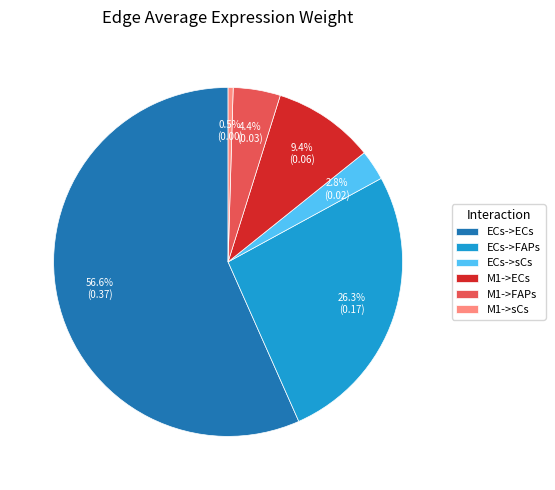

To the nearest percent, what is the average slice percentage?

17%